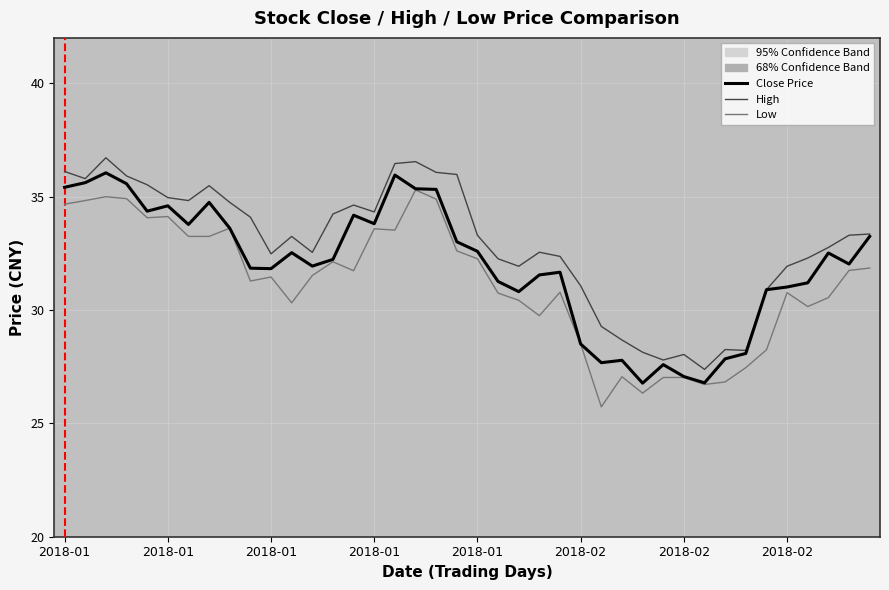

True or false: High and Low cross at least once.

False